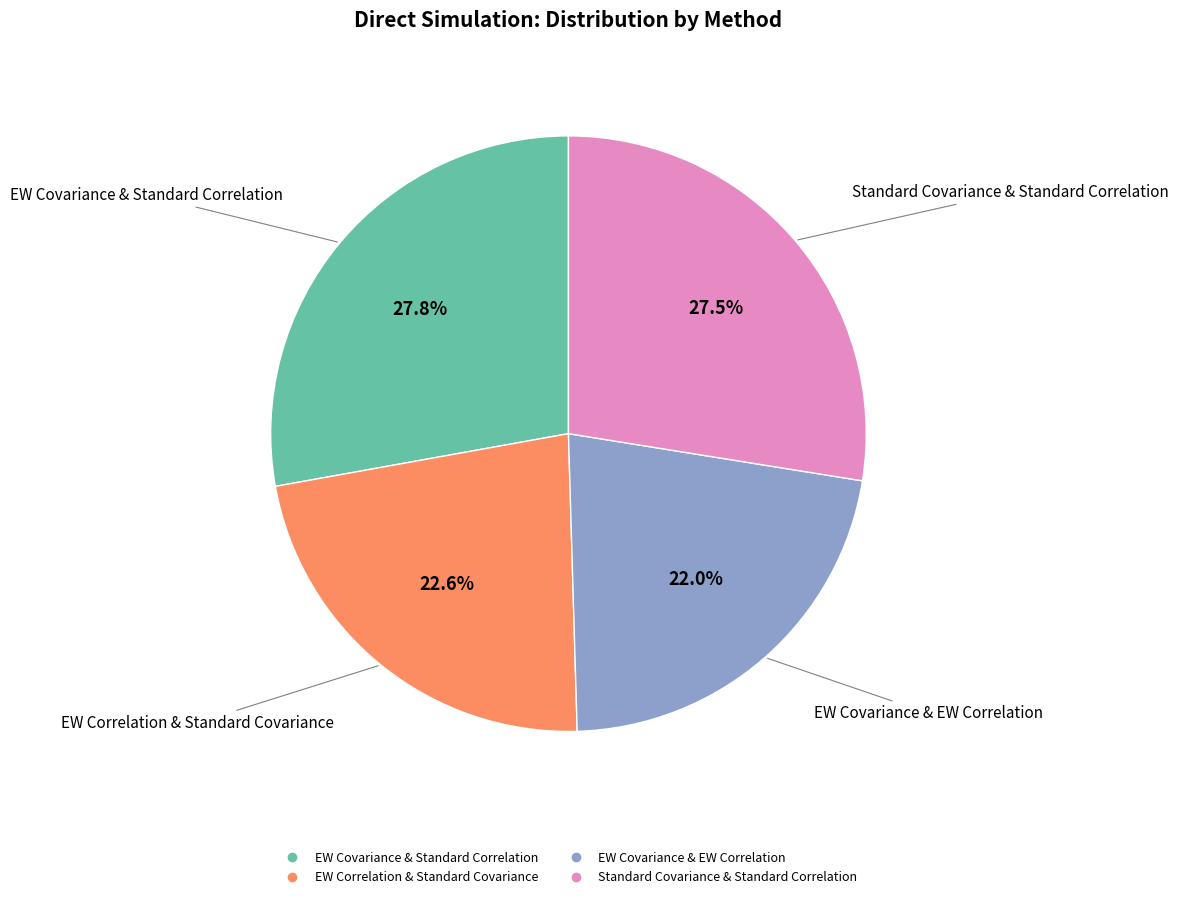

Between EW Covariance & Standard Correlation and EW Covariance & EW Correlation, which is larger?

EW Covariance & Standard Correlation